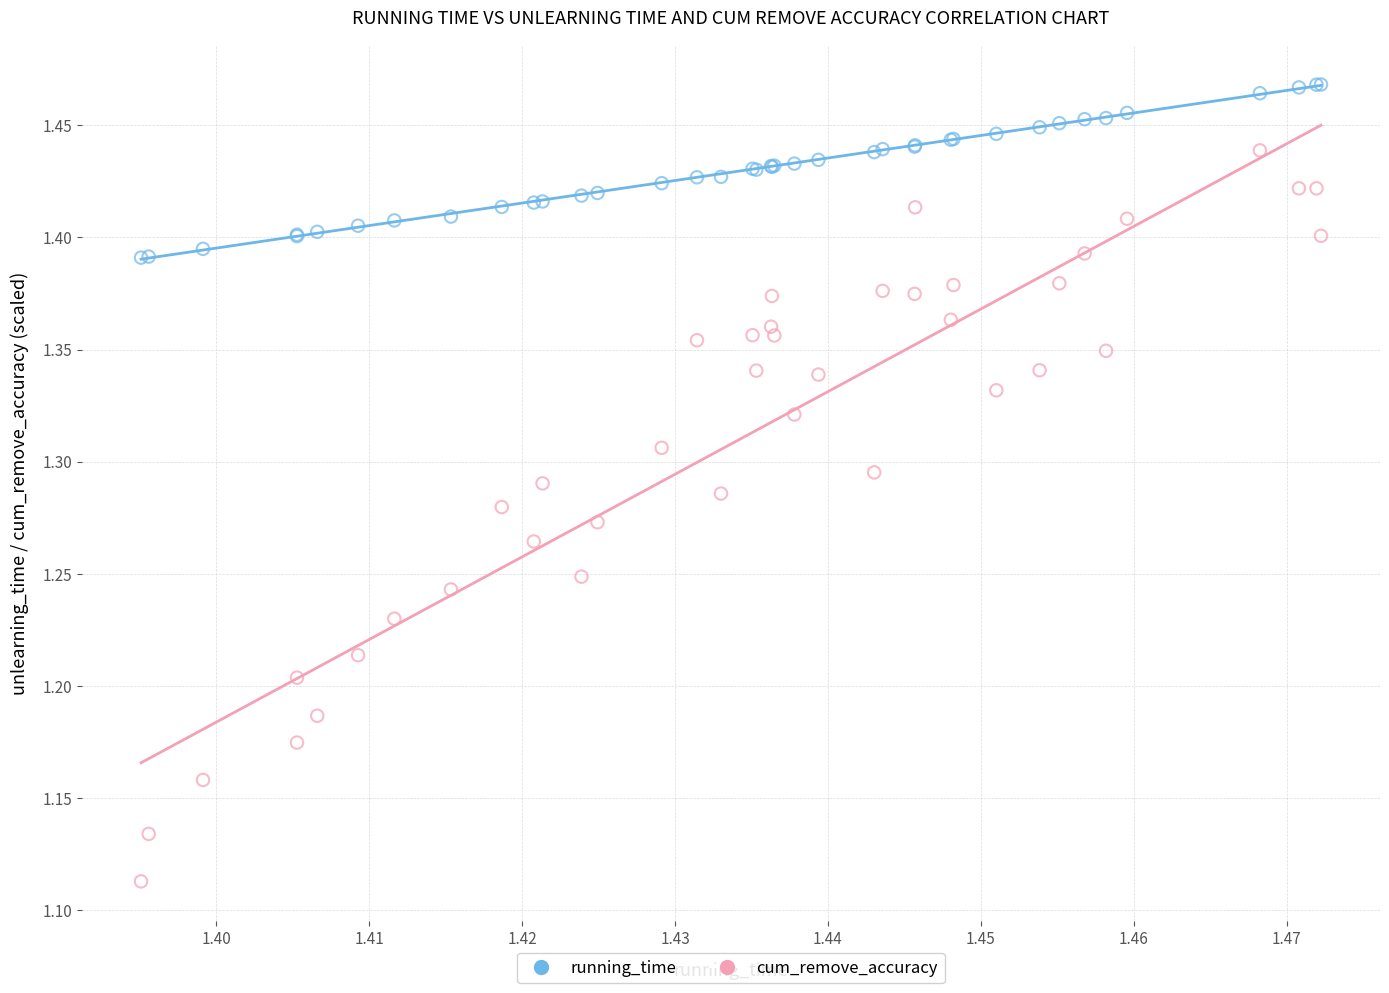

Which series has the widest spread of Y values?

cum_remove_accuracy